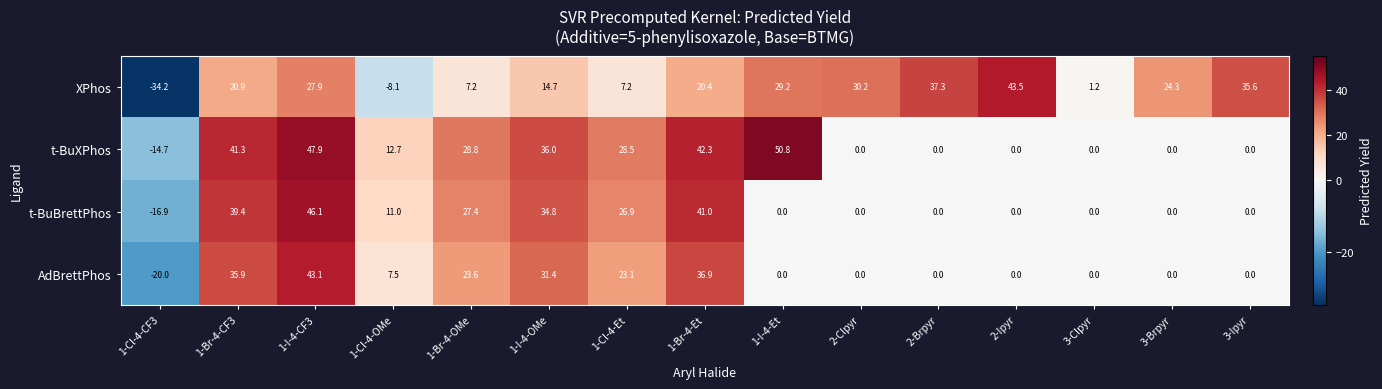

What is the spread (max minus min) of values at 1-Cl-4-CF3?

19.5